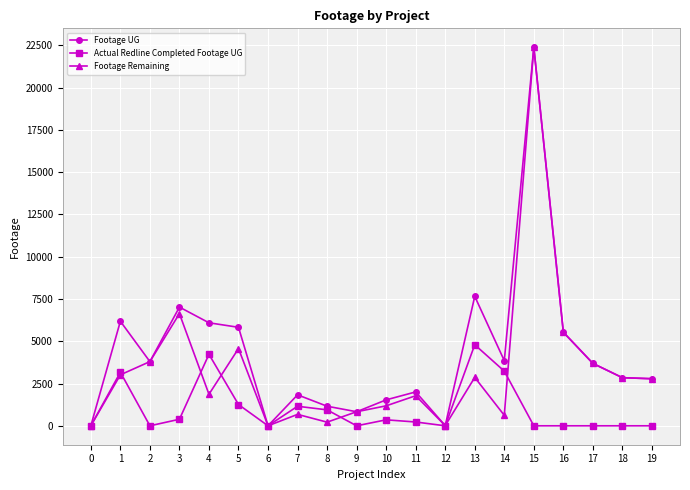

At which category does Actual Redline Completed Footage UG reach its first local peak?

1